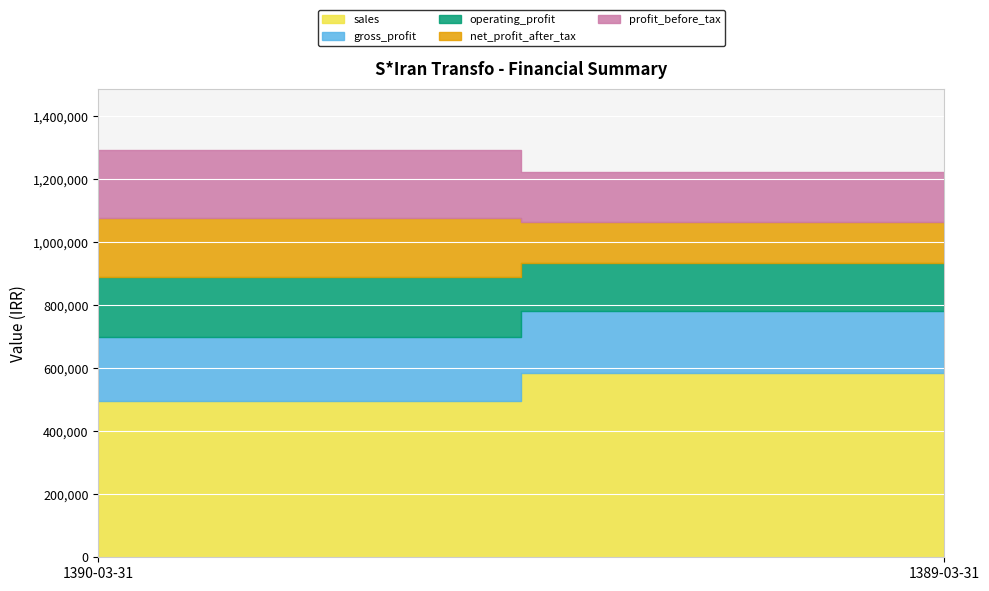

Reading right to left, what are all the values shown in this chart?

sales: 583618	495592
gross_profit: 198431	204237
operating_profit: 153947	189527
net_profit_after_tax: 128101	186391
profit_before_tax: 159049	218310